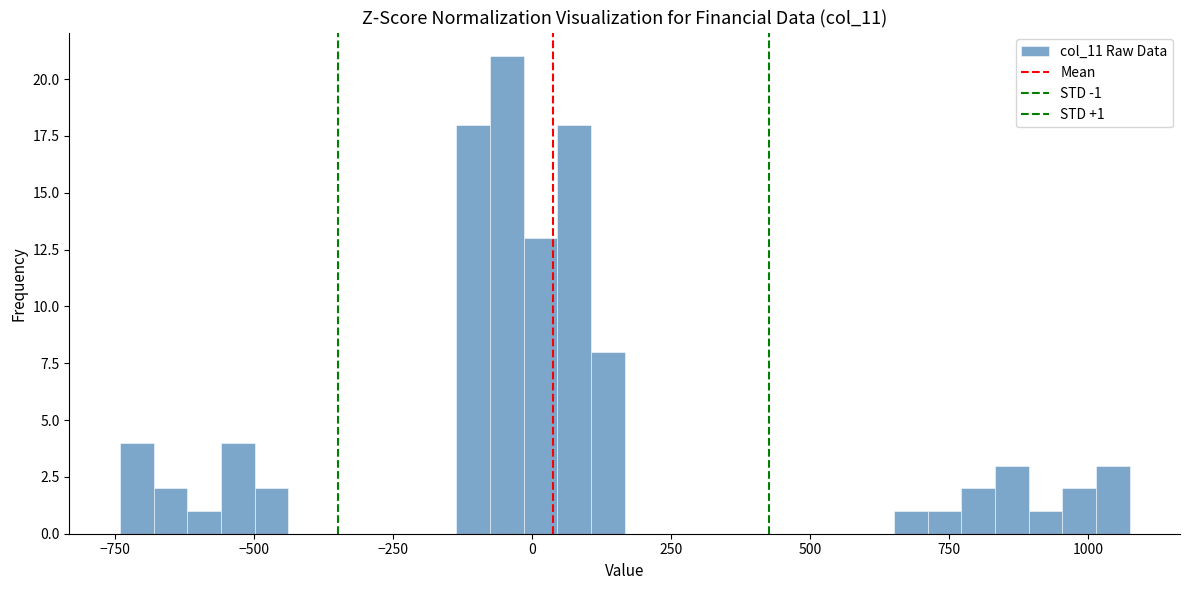

Around what value on the x-axis is the tallest bar? Give the approximate position of its centre, as read against the axis.

-50